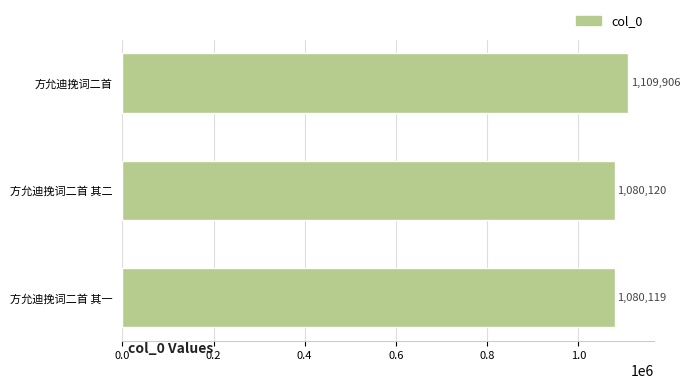

What is the average value?

1090048